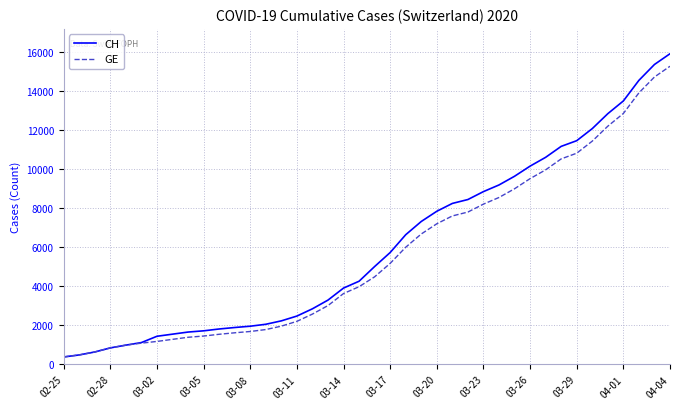

What is the maximum value for GE?

15284